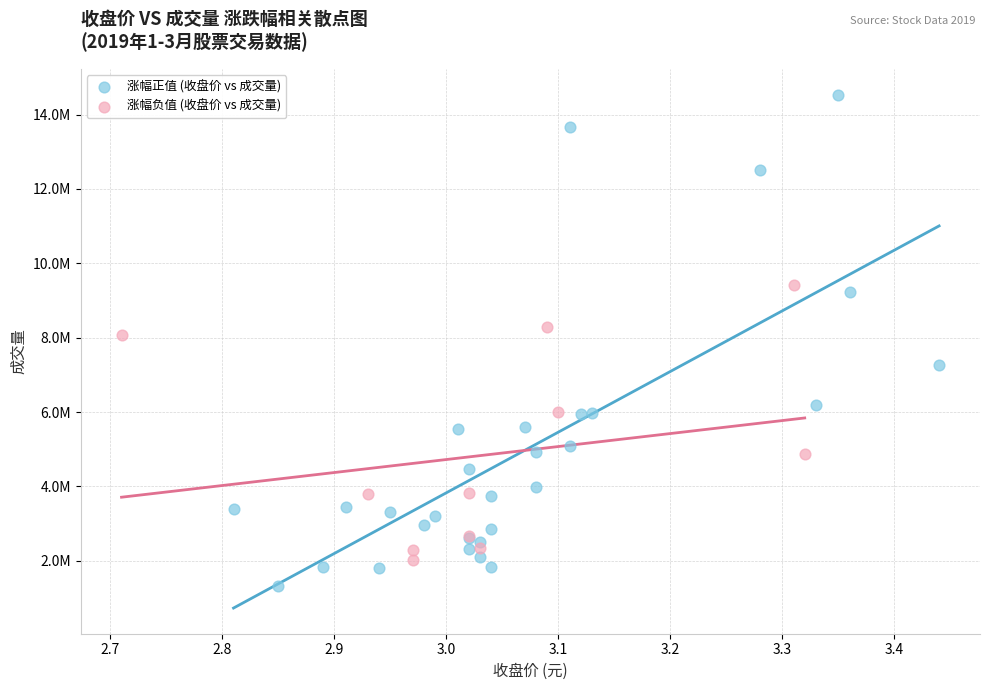

Which series has the widest spread of Y values?

涨幅正值 (收盘价 vs 成交量)